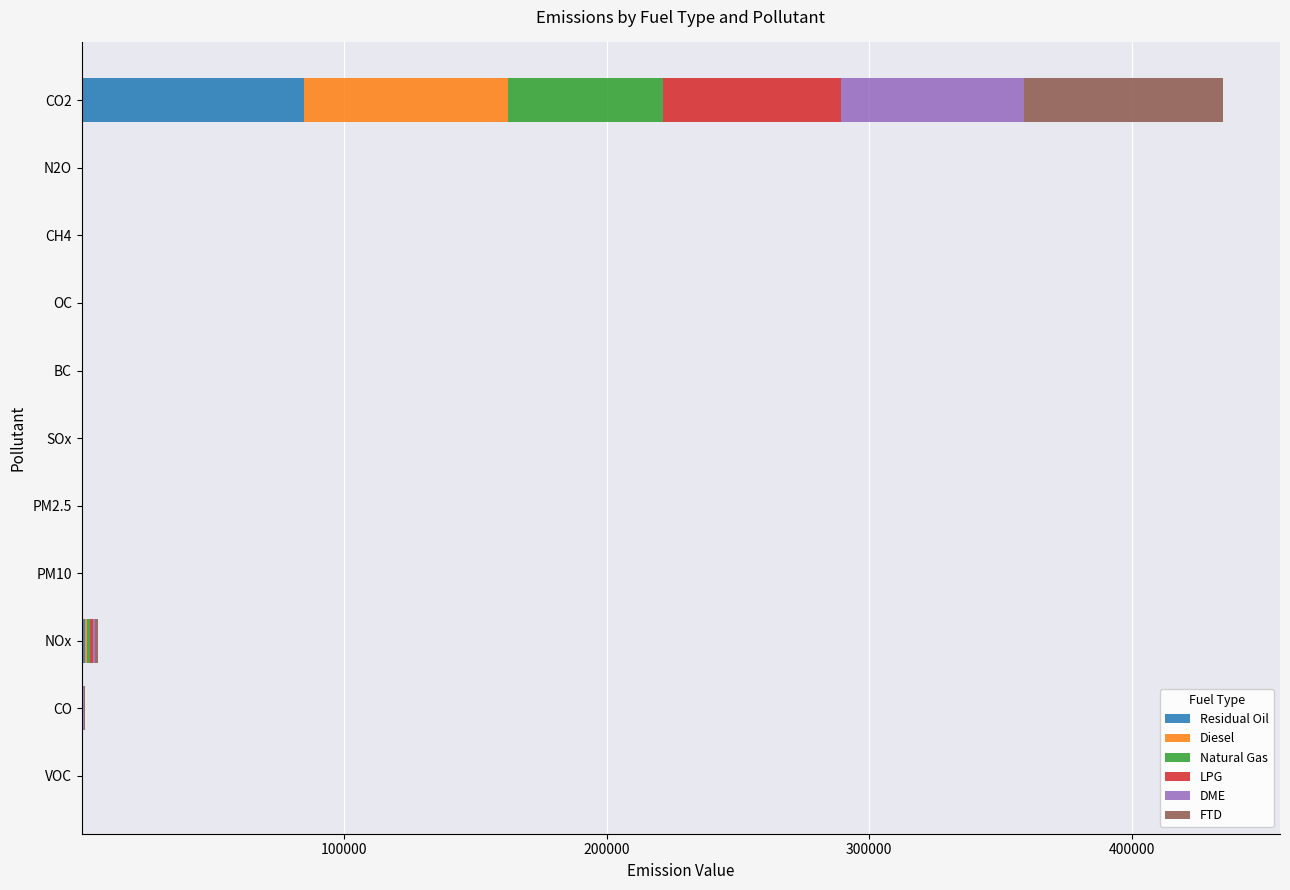

What is the highest value of the Residual Oil series?

84655.1